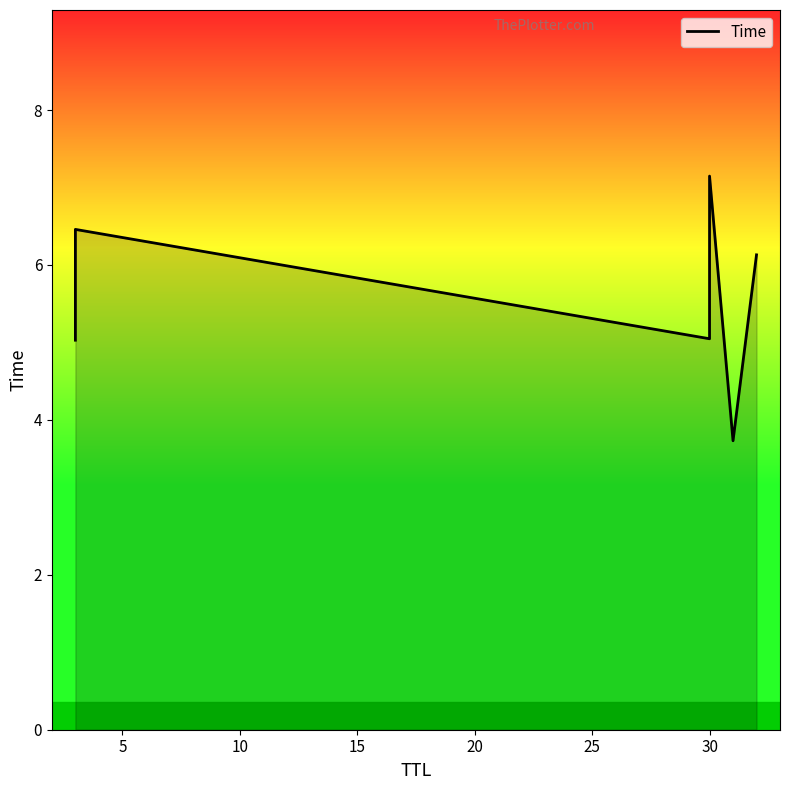

What is the sum of the values at 5 and 10?

11.5